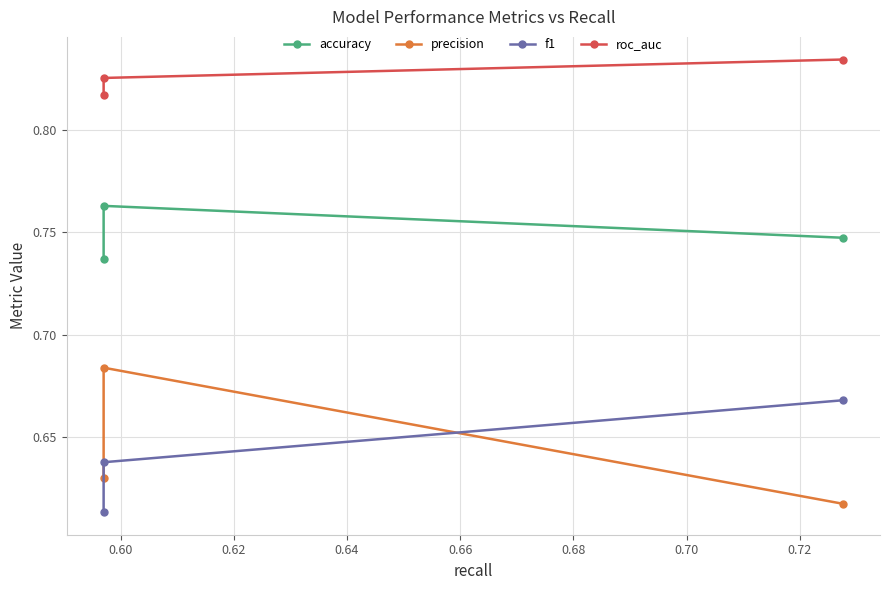

How many data points does each series have?

3